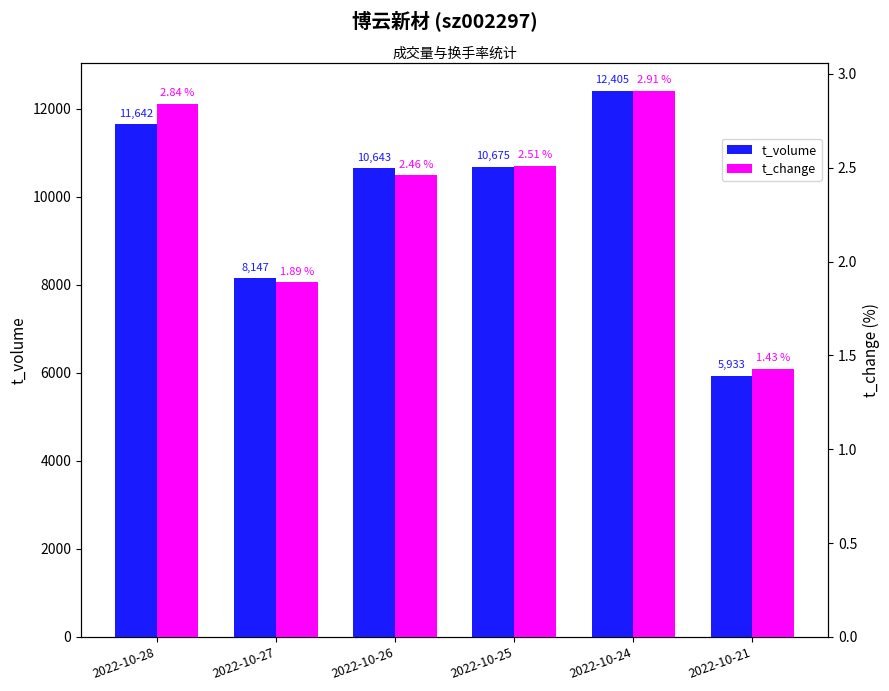

What are all the series names shown in the legend?

t_volume, t_change